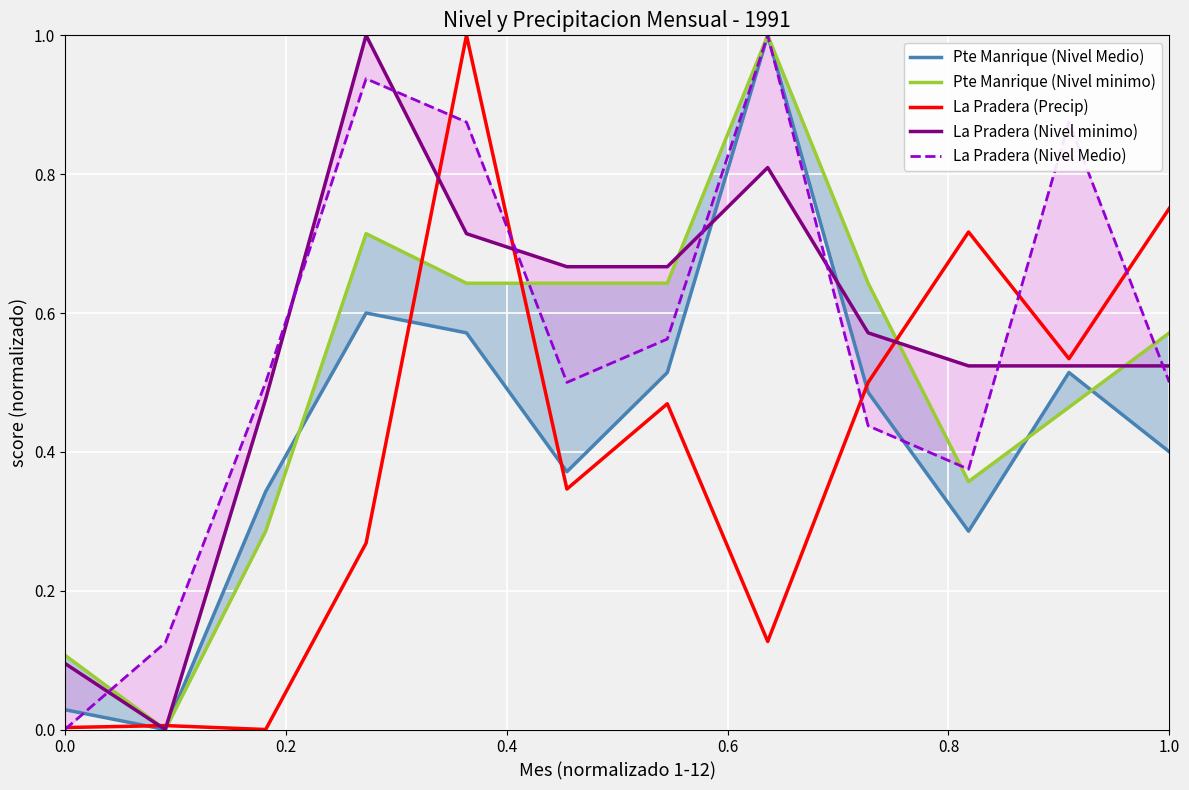

What is the maximum value for La Pradera (Precip)?

1.0